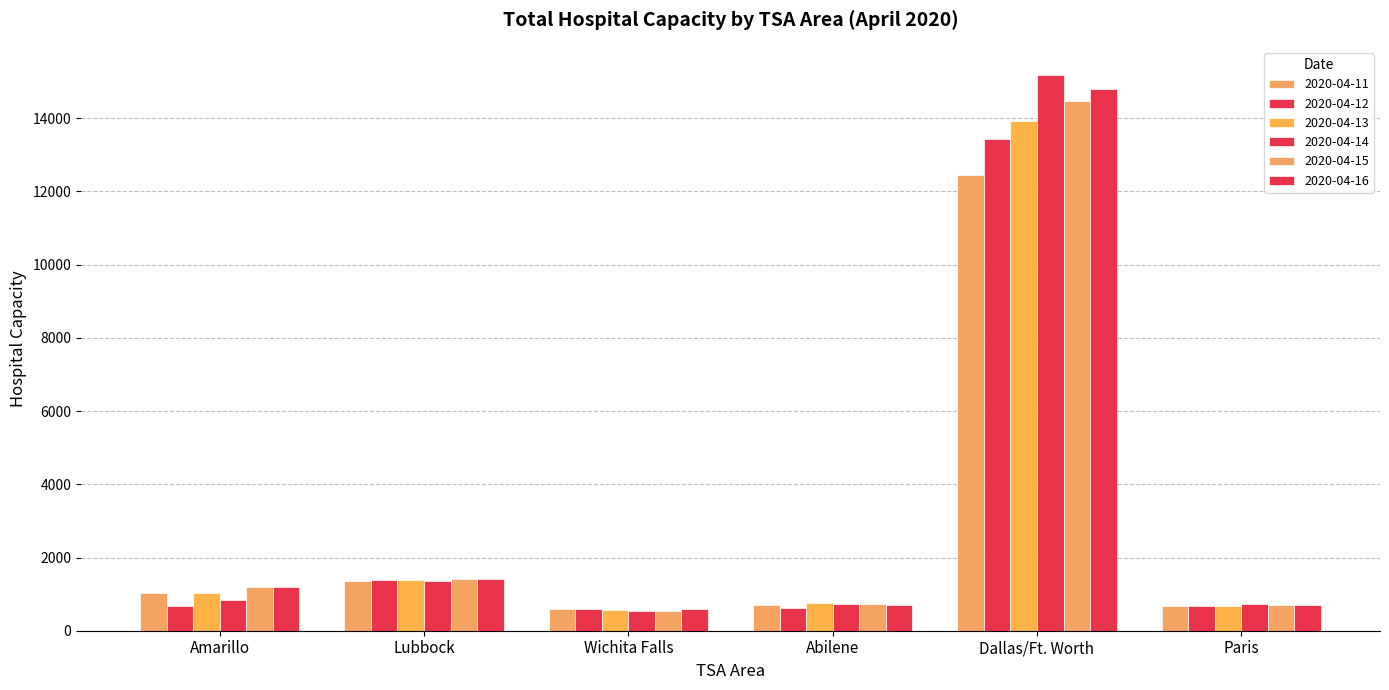

Are the bars grouped side by side (vs. stacked)?

Yes